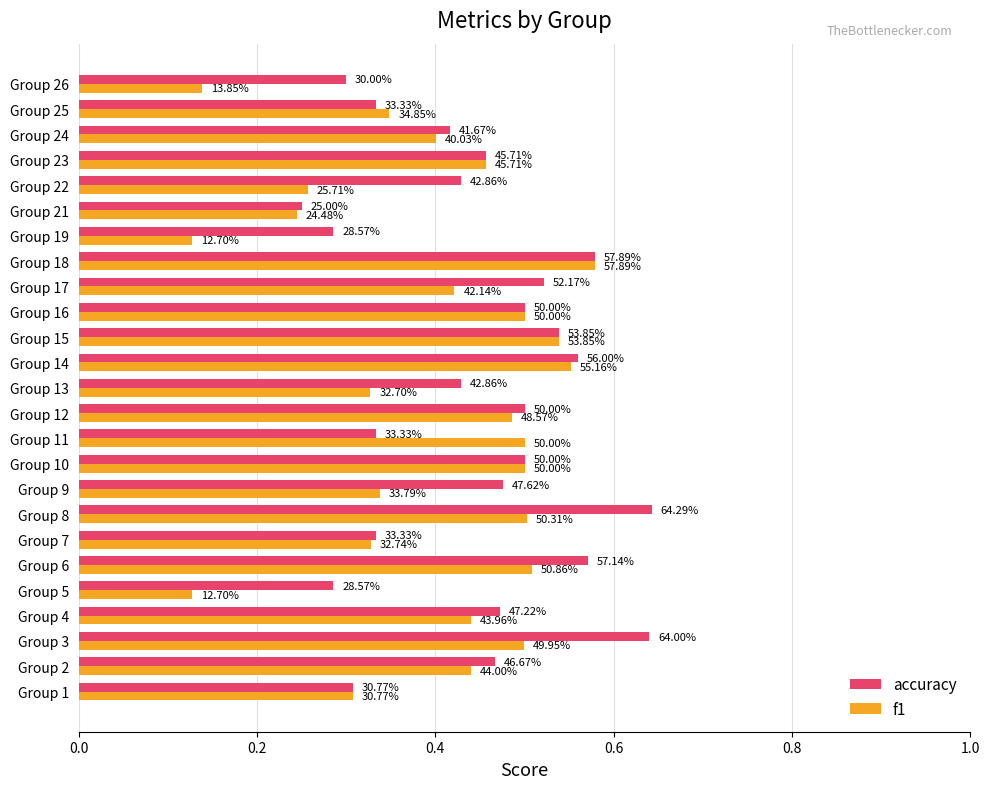

What are all the series names shown in the legend?

accuracy, f1